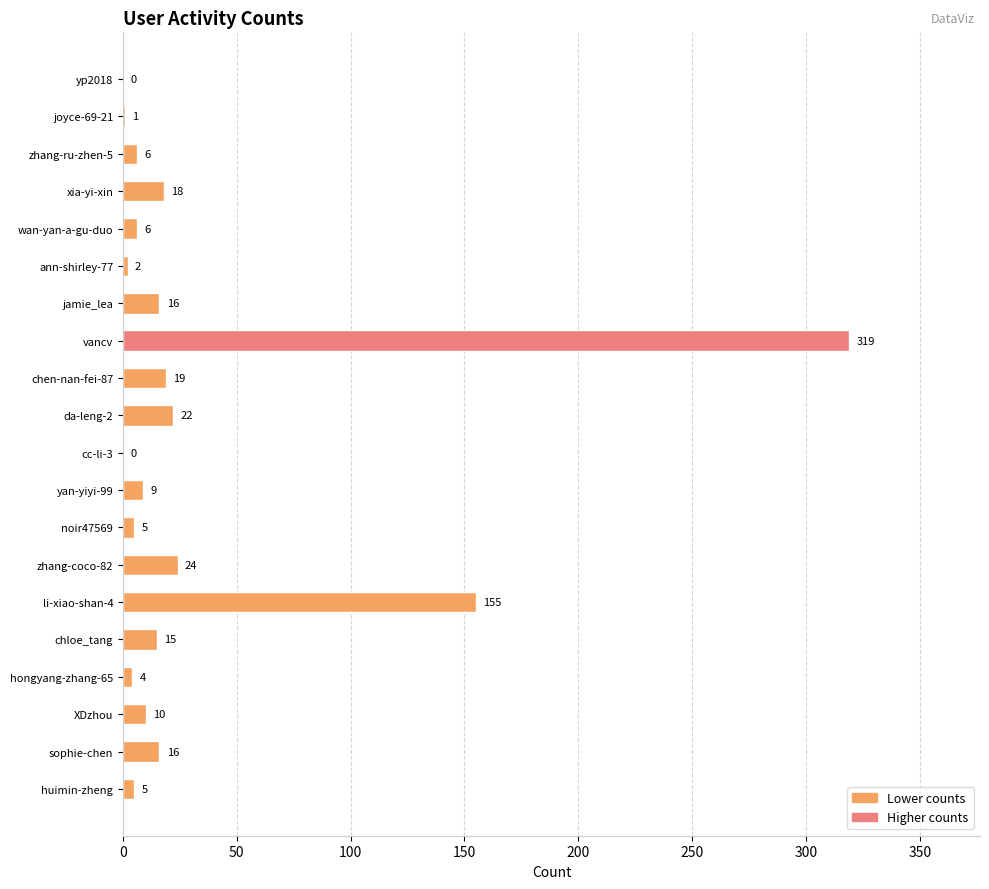

Where is the data nearest to the value 159?

li-xiao-shan-4